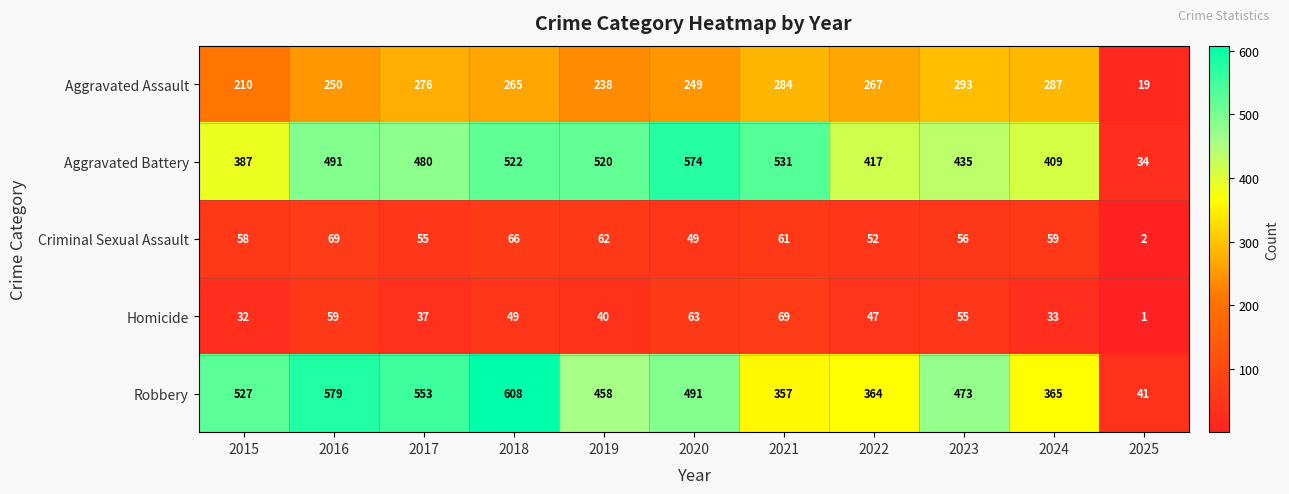

The Aggravated Assault series shows 19 at 2025. True or false?

True